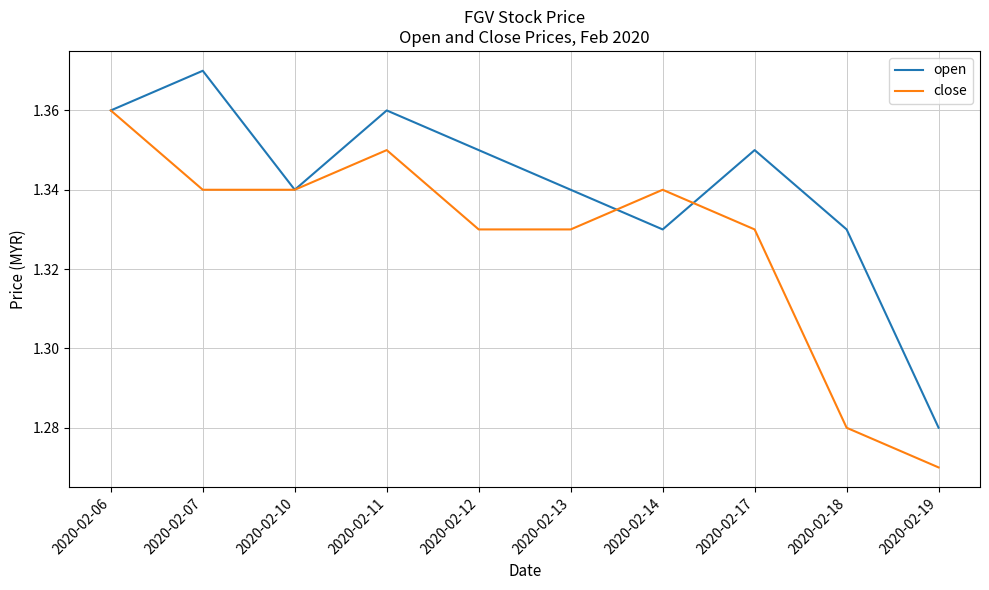

At how many categories does at least one series exceed 1?

10